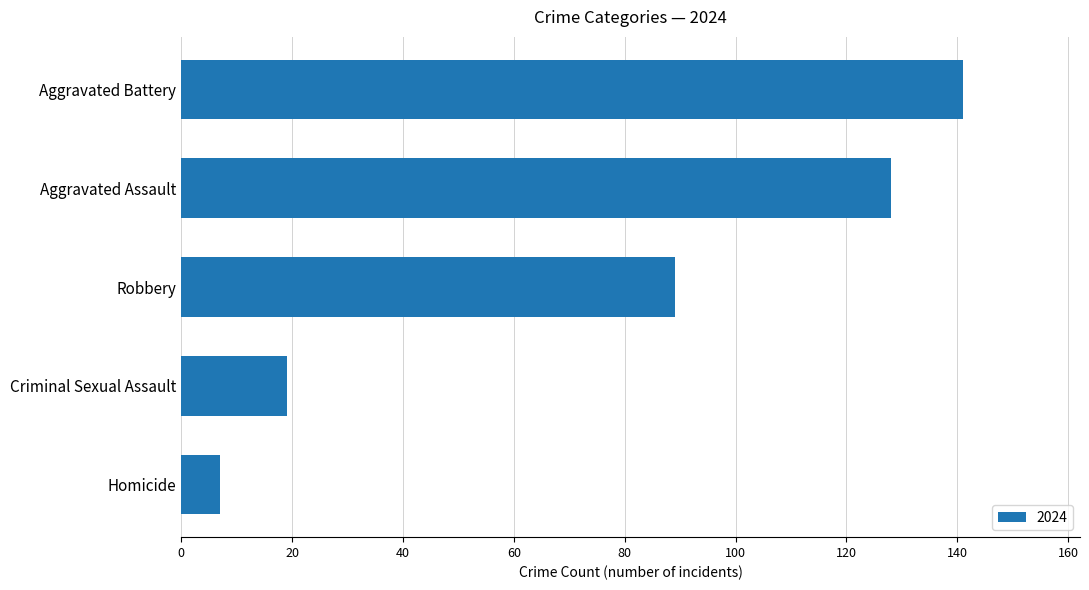

Reading top to bottom, extract all data points from this chart.

141	128	89	19	7